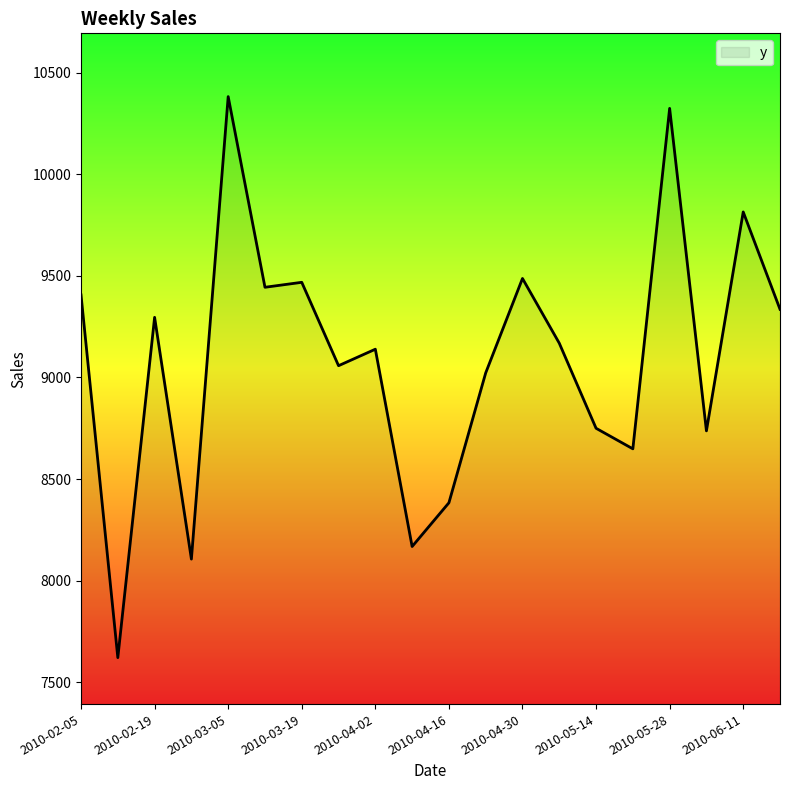

What is the difference between the maximum and minimum values?

2761.9